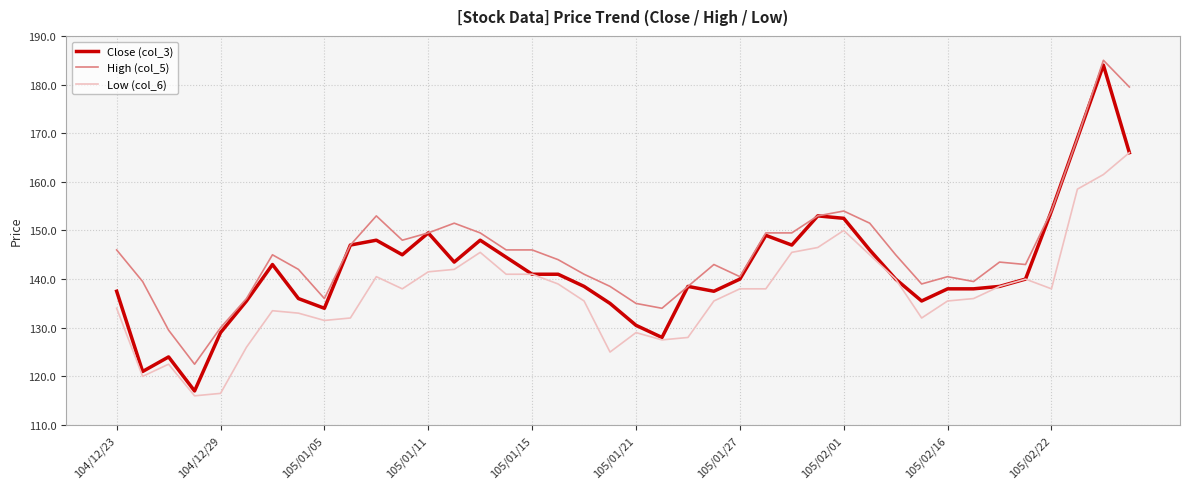

Which series has the largest range (max minus min)?

Close (col_3)